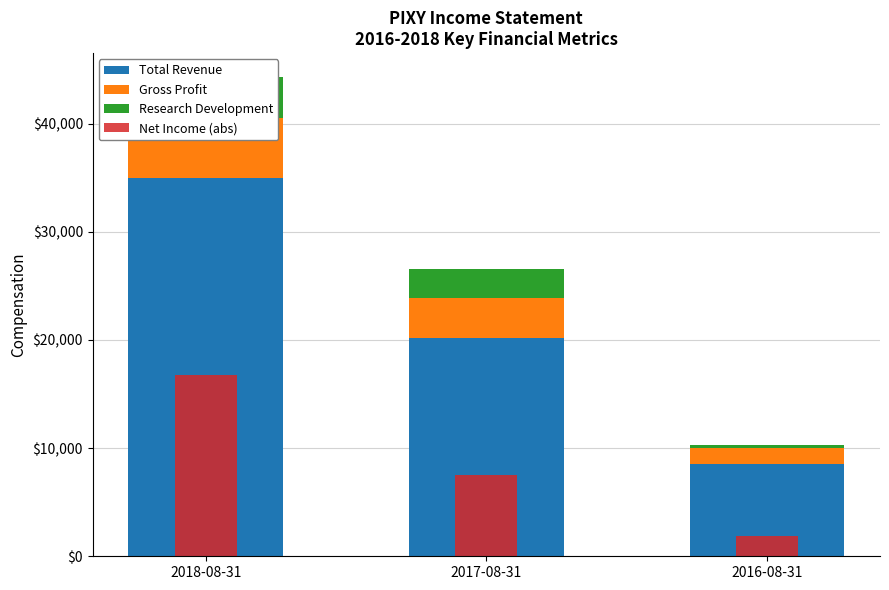

Reading left to right, transcribe all the data shown in this chart.

Total Revenue: 2018-08-31=35000	2017-08-31=20200	2016-08-31=8500
Gross Profit: 2018-08-31=5500	2017-08-31=3700	2016-08-31=1500
Research Development: 2018-08-31=3800	2017-08-31=2700	2016-08-31=300
Net Income (abs): 2018-08-31=16800	2017-08-31=7500	2016-08-31=1900